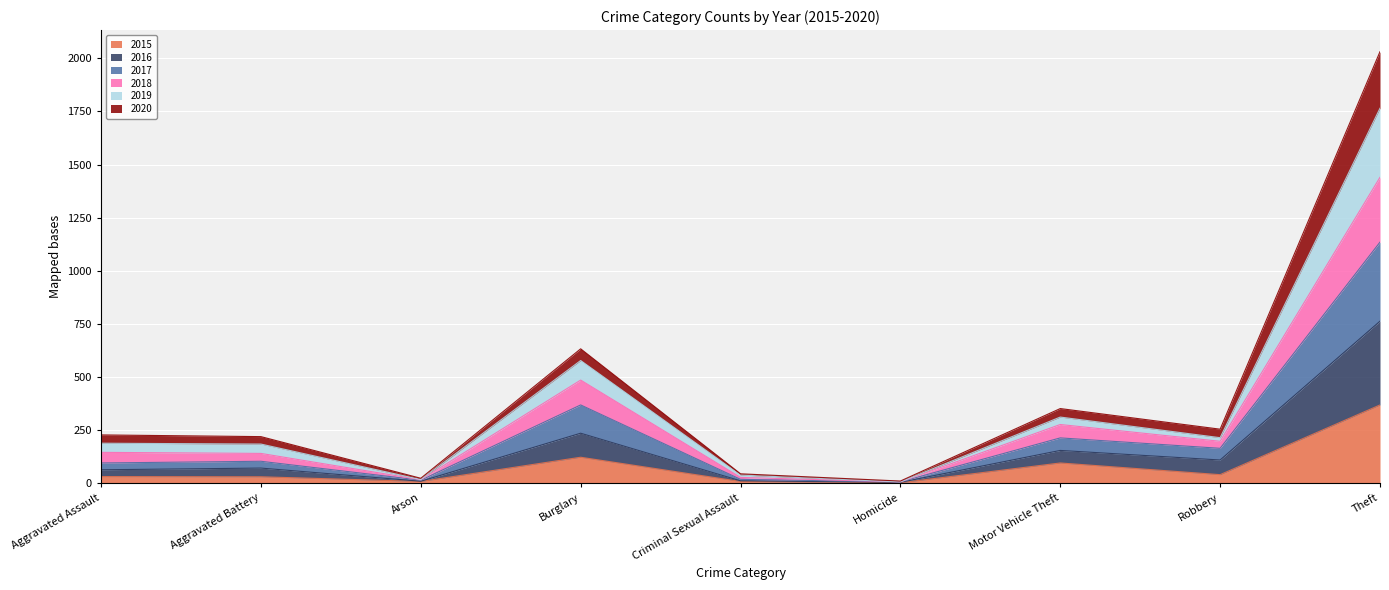

What is the total value across all series at Theft?

2031